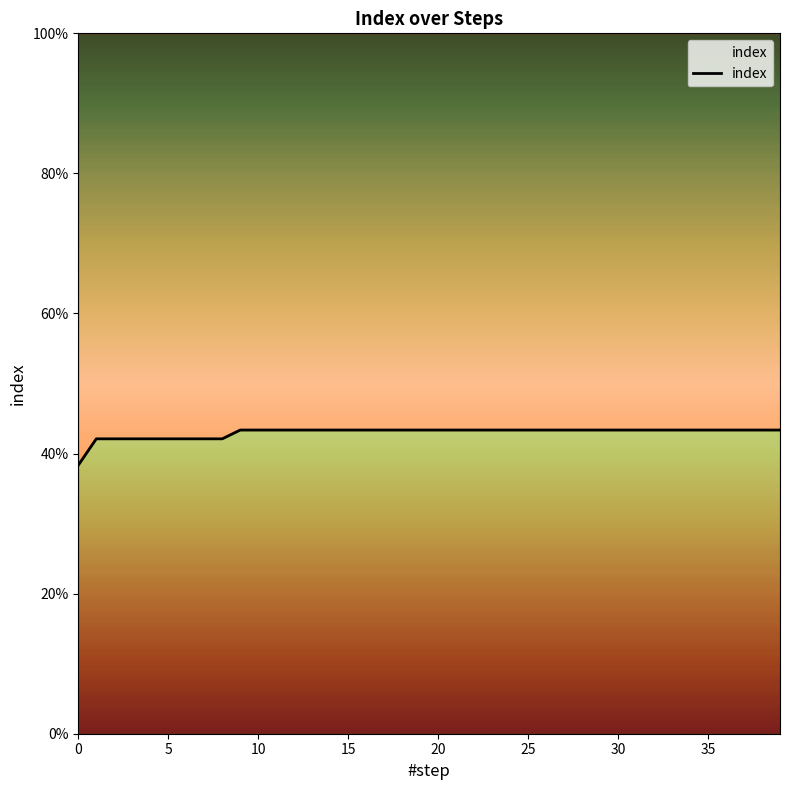

How many values are between 0 and 1?

40